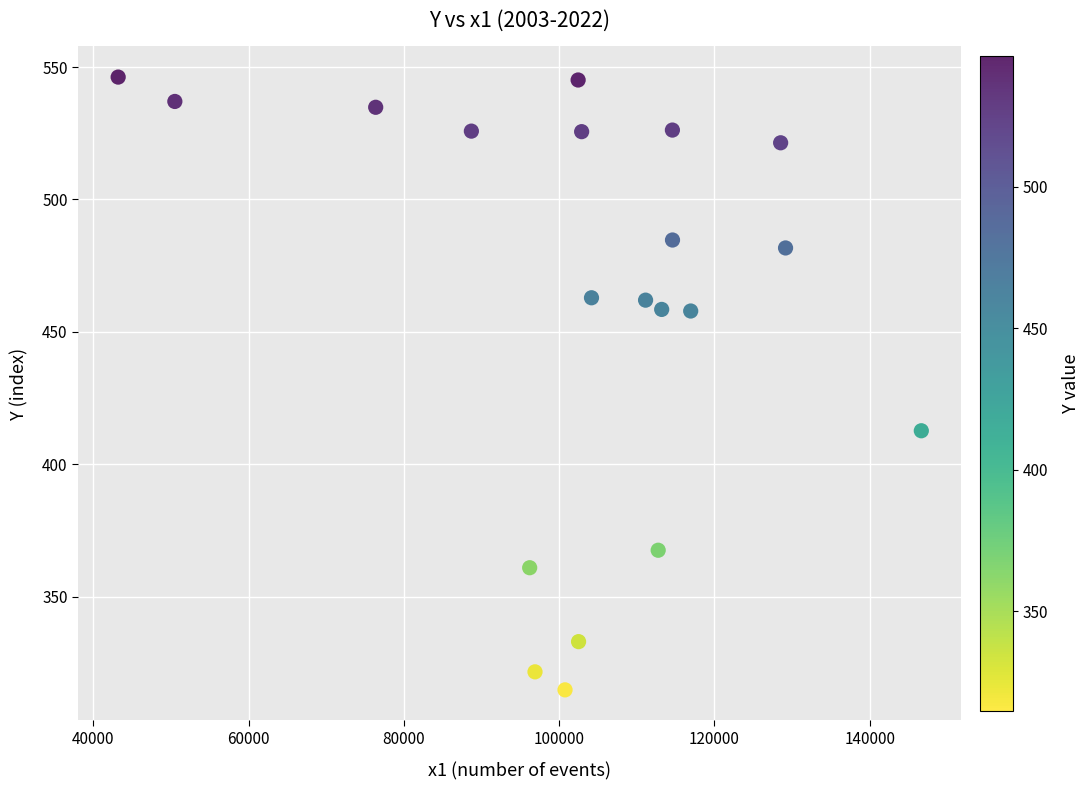

What is the range of X values (max minus min)?

103475.0